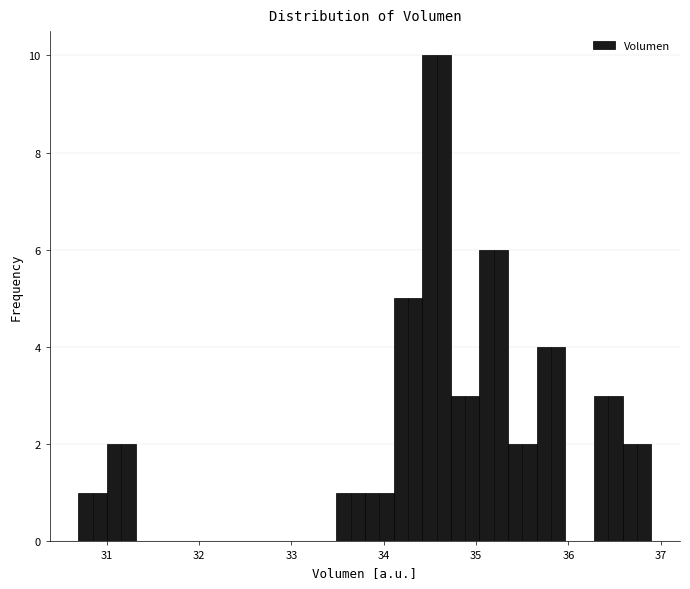

Around what value on the x-axis is the tallest bar? Give the approximate position of its centre, as read against the axis.

34.6